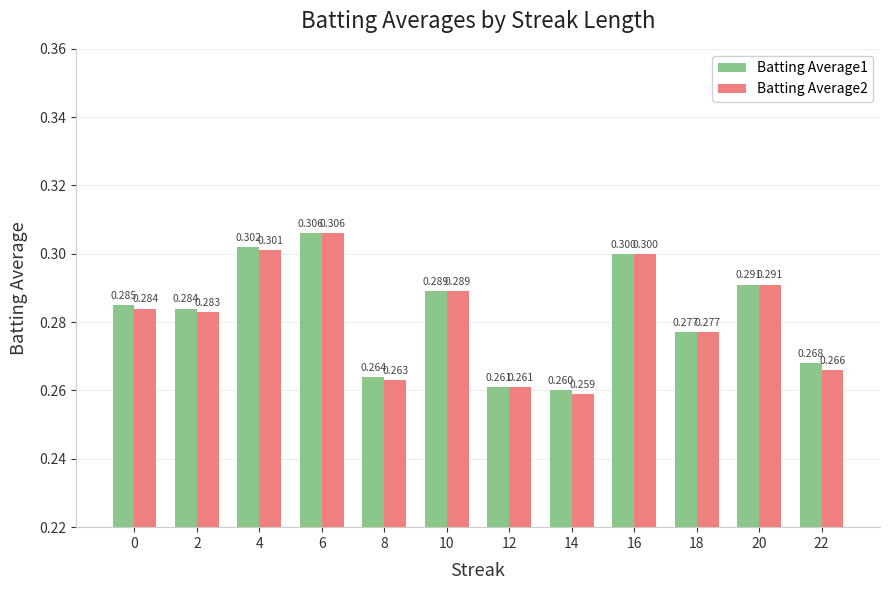

What is the highest value of the Batting Average1 series?

0.3